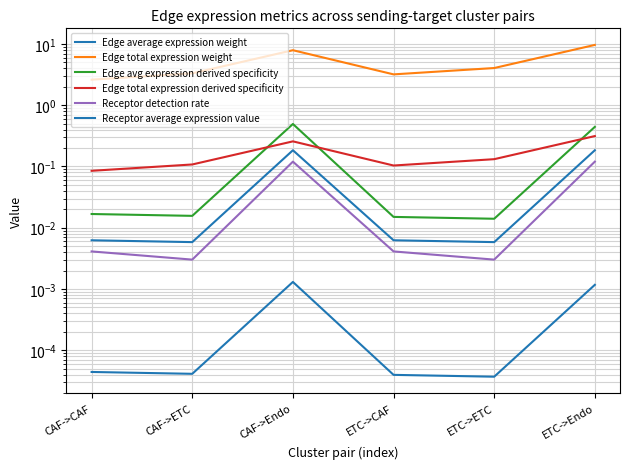

At which label is Receptor average expression value closest to 0?

CAF->ETC